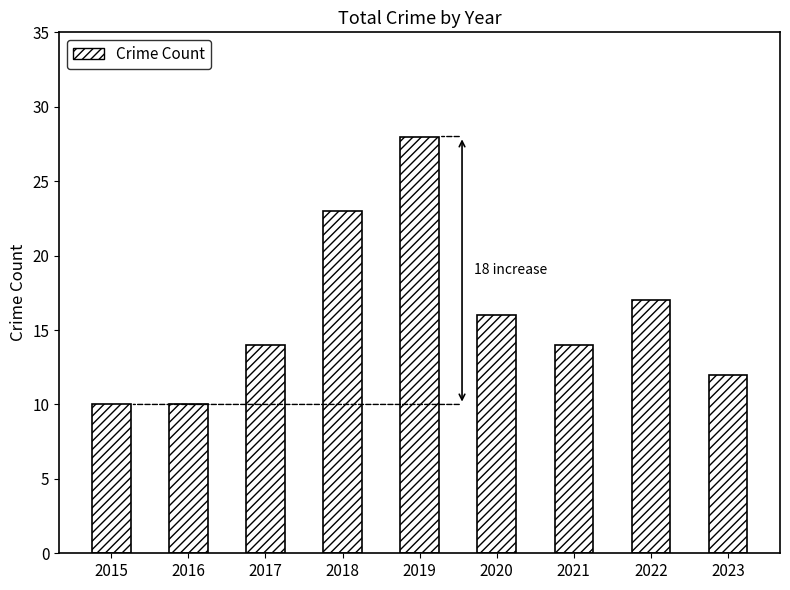

What is the sum of all values?

144